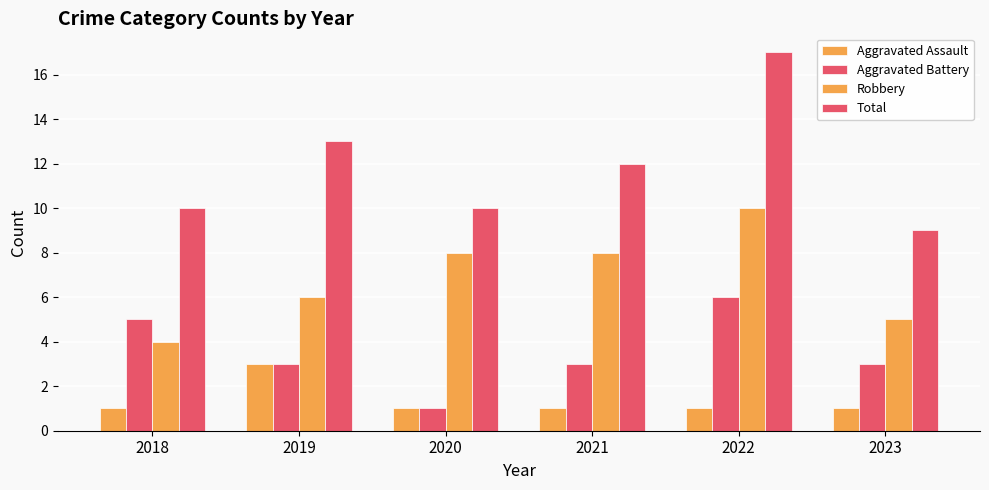

Which label corresponds to the smallest value in the chart?

2018